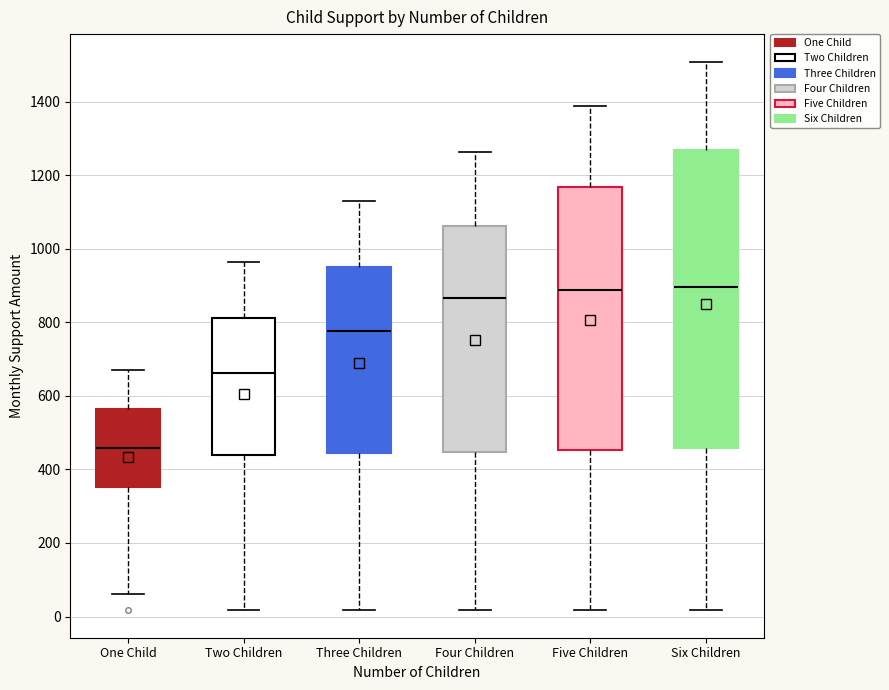

Where does the lower whisker of the box for Four Children end on the y-axis? The values are not printed on the chart, so give them approximately, as read against the axis.

20